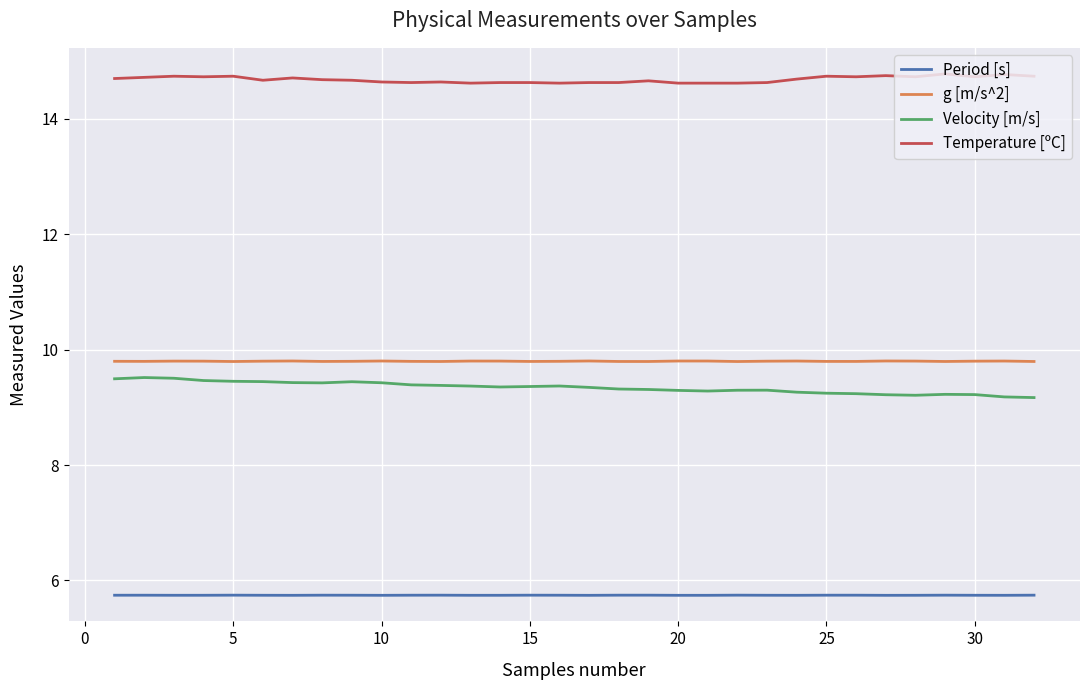

True or false: Velocity [m/s] and g [m/s^2] cross at least once.

False